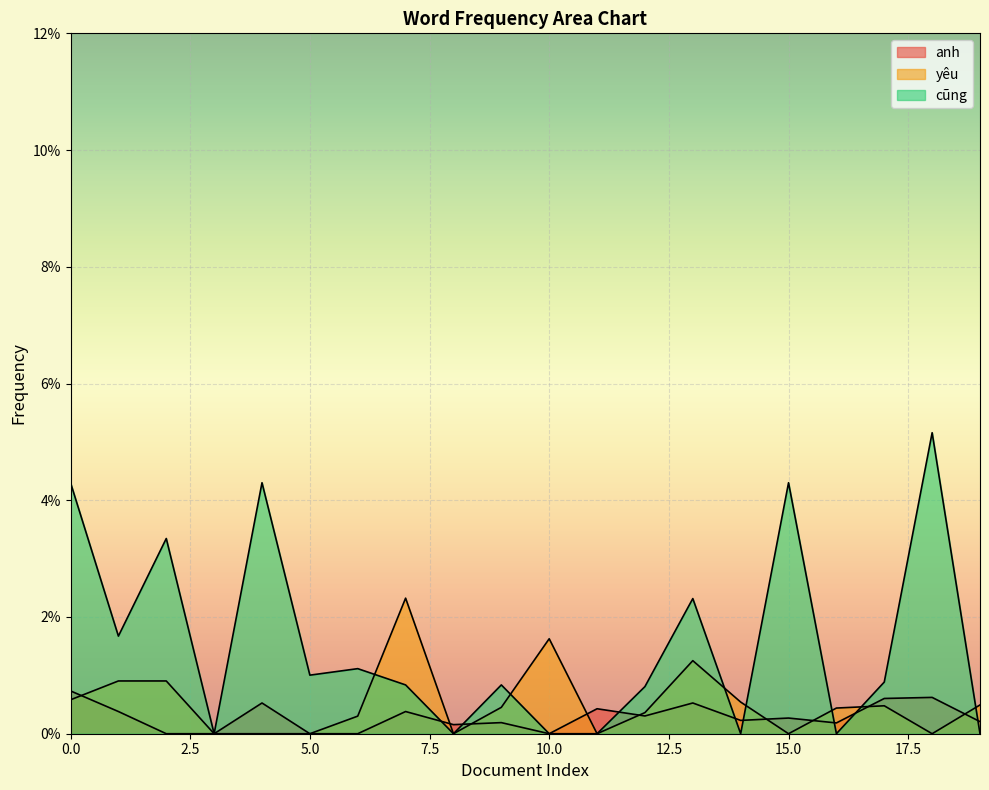

At 7, list the series in order from largest to smallest.

yêu, cũng, anh